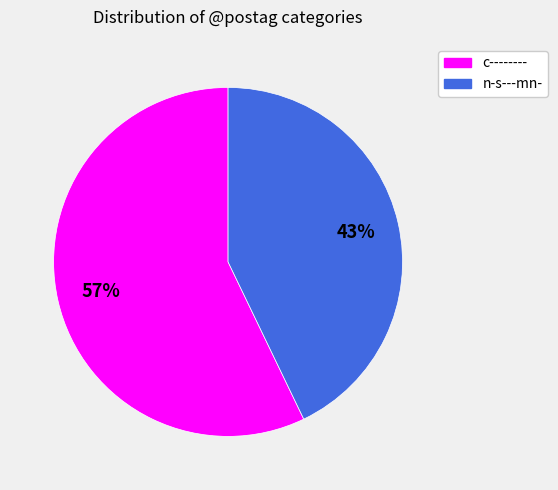

Which slice is the smallest?

n-s---mn-